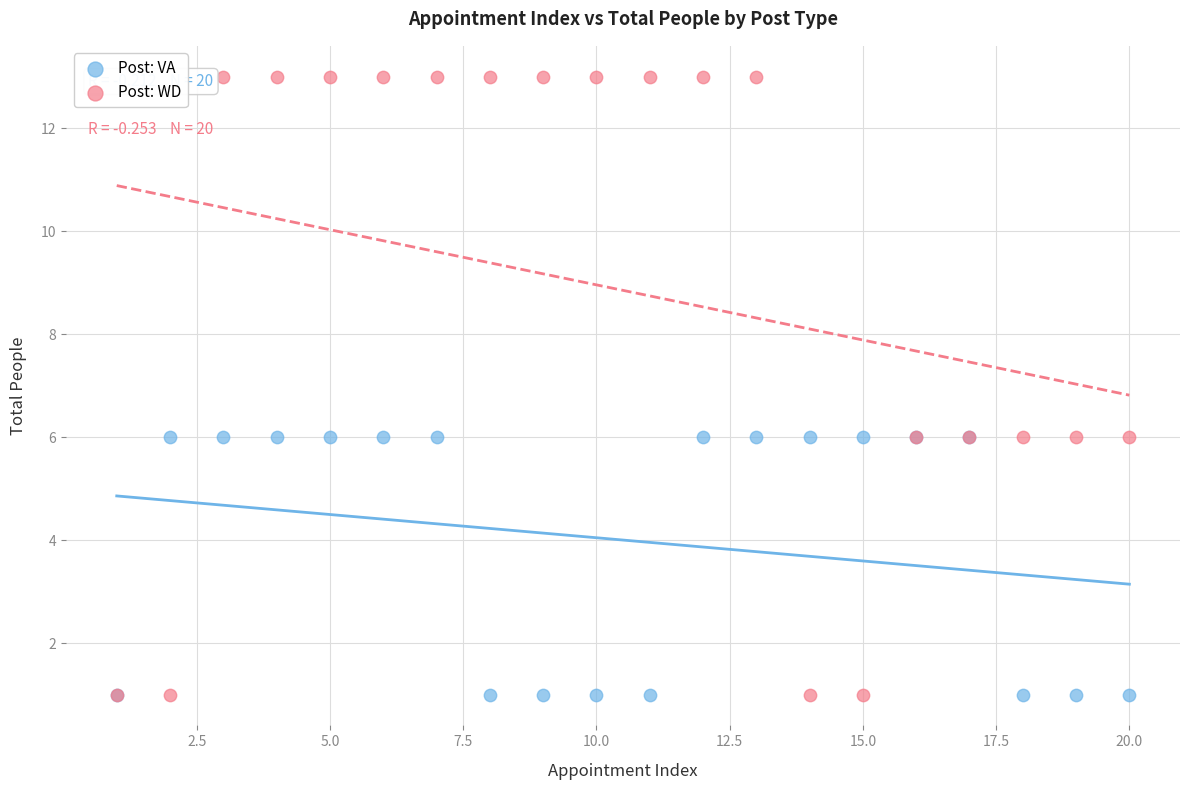

What are all the series names shown in the legend?

Post: VA, Post: WD